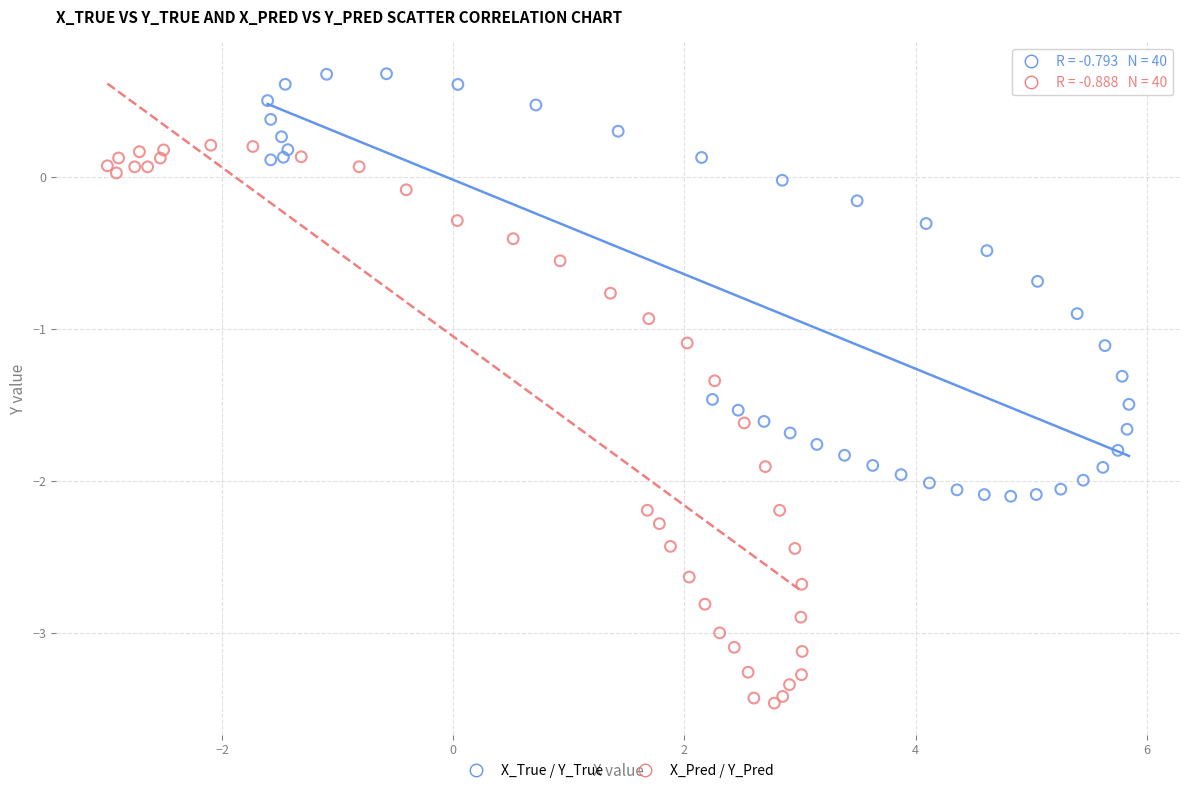

Which series contains the highest Y value?

X_True / Y_True